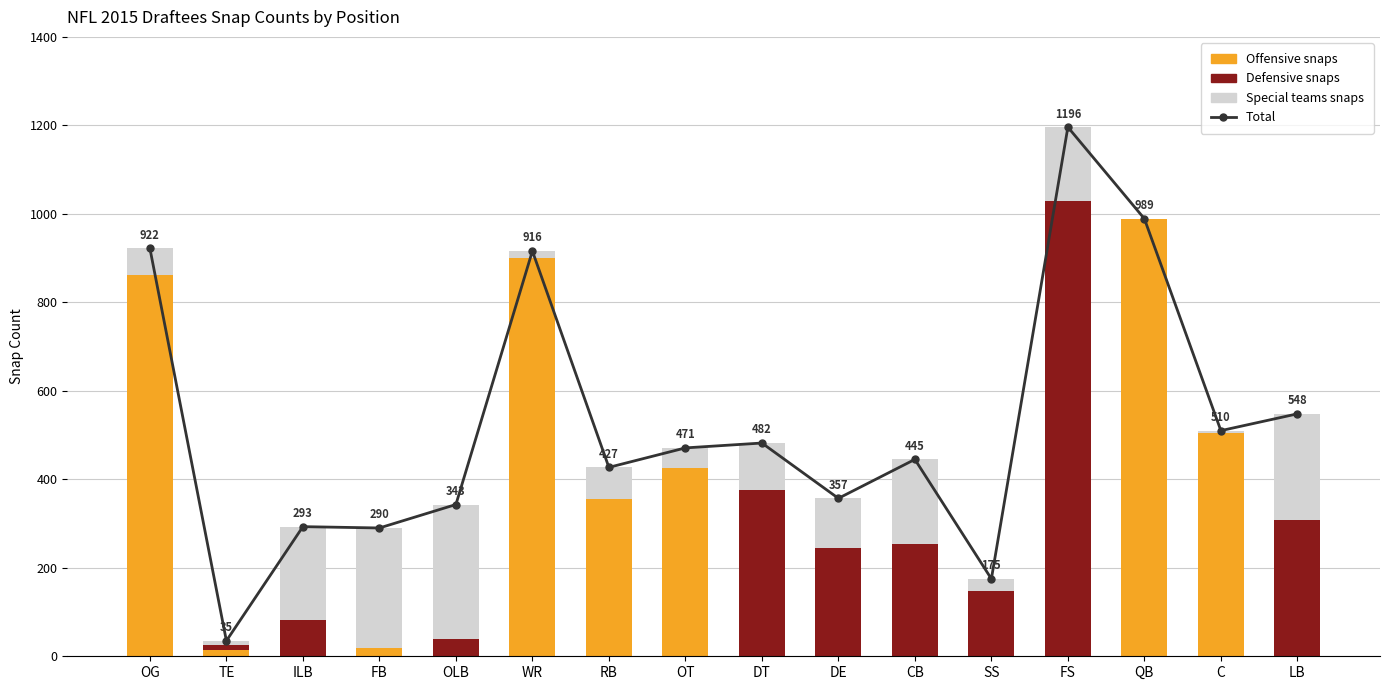

How many categories are shown in the chart?

16